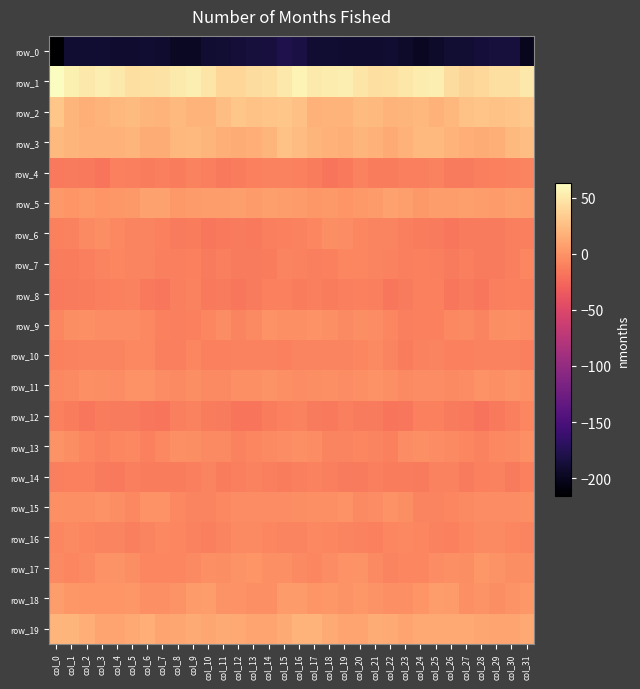

What is the average value of the row_4 series?

-12.4